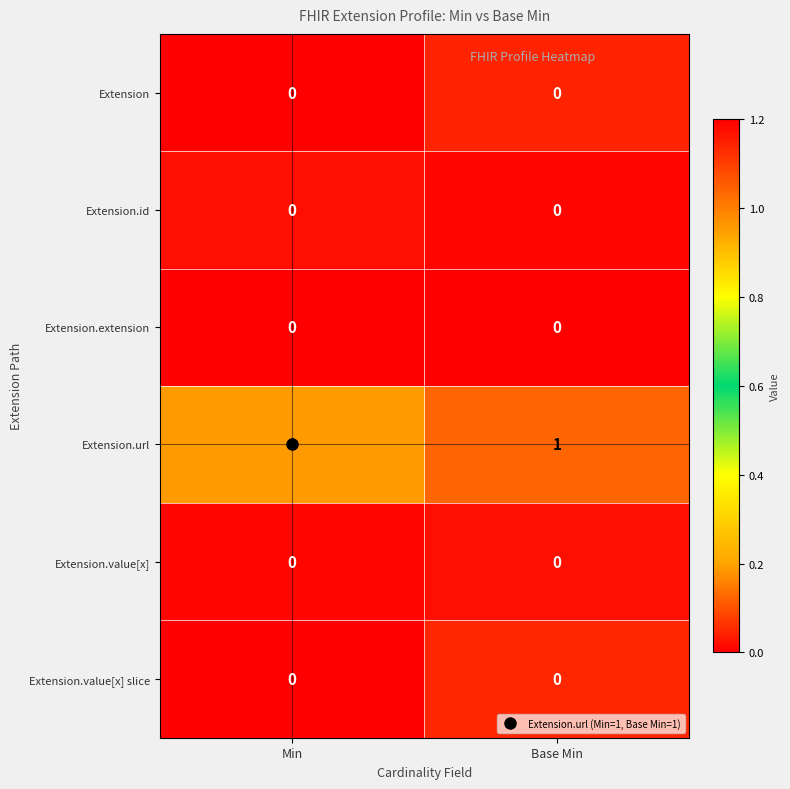

Which series has the largest total across all categories?

Extension.url